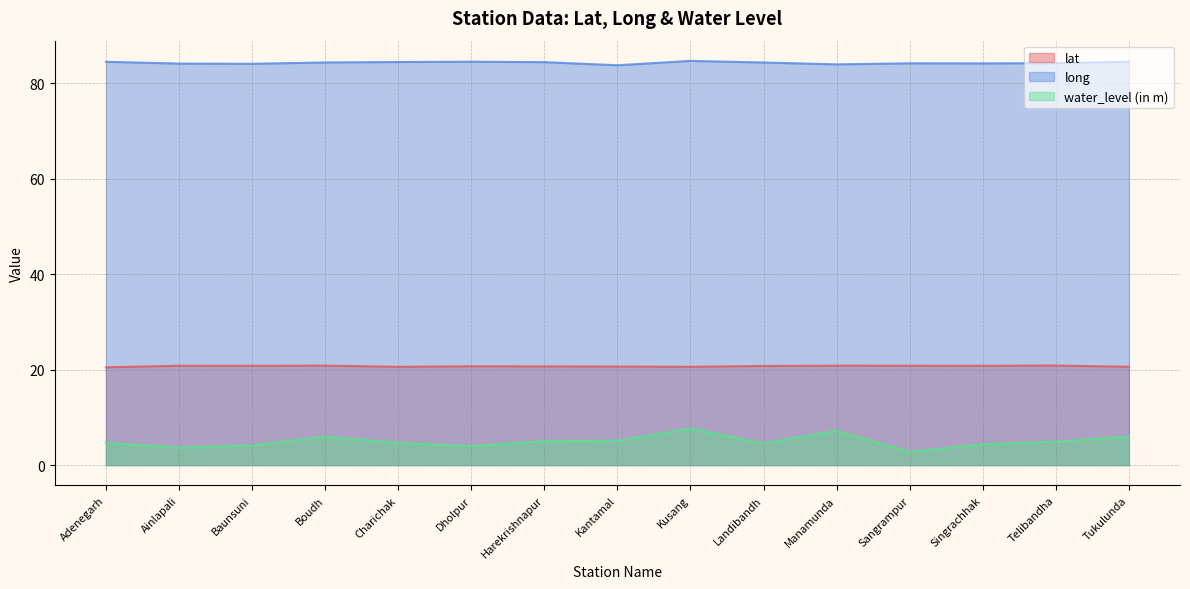

Count the lat values in the range 20 to 21.

15